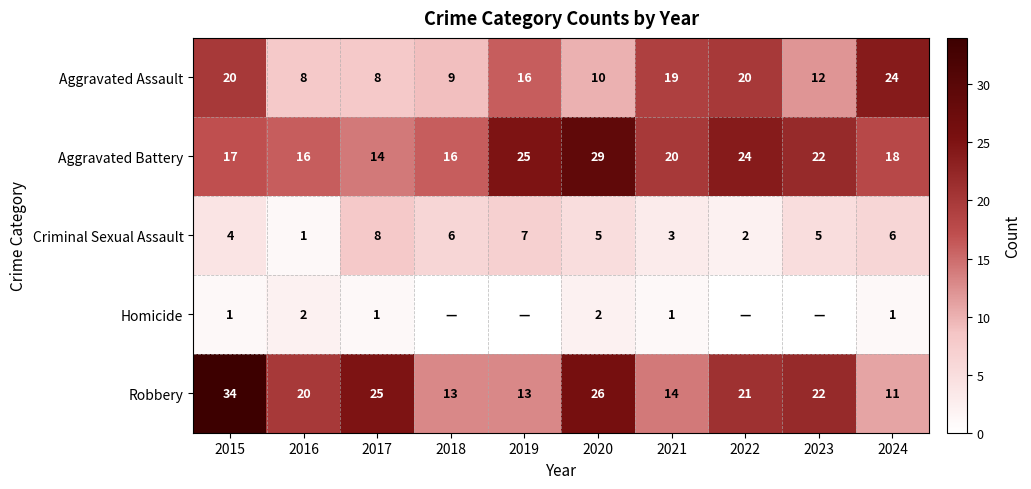

What is the average value of the Robbery series?

20